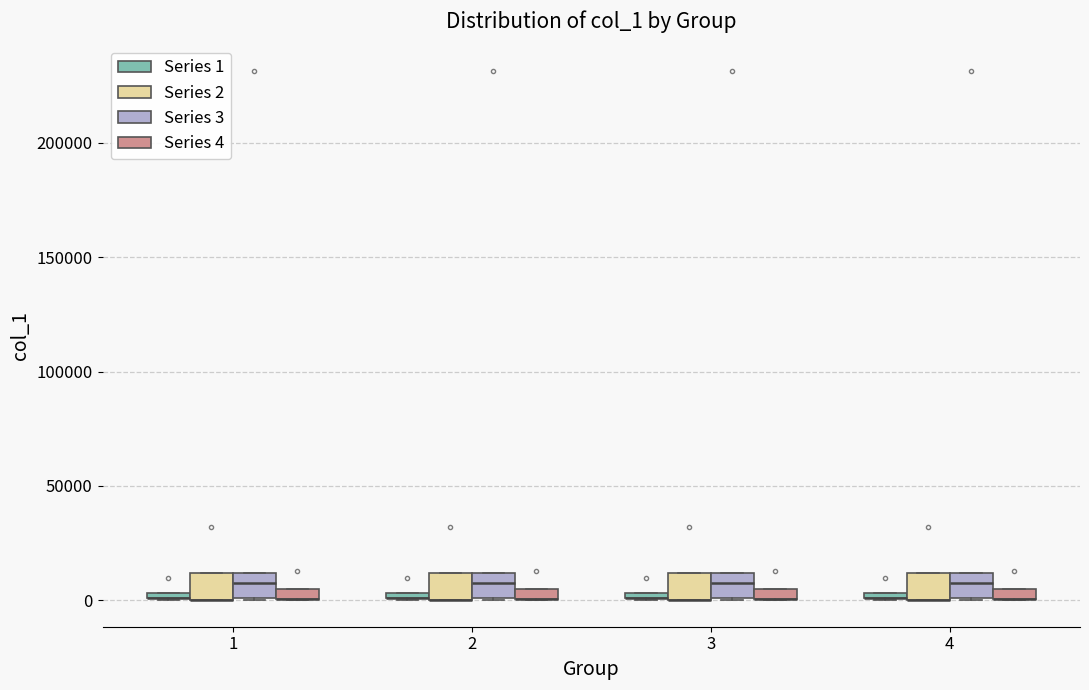

Where is the lower edge of the box for 4 (Series 3) on the y-axis? The values are not printed on the chart, so give them approximately, as read against the axis.

0